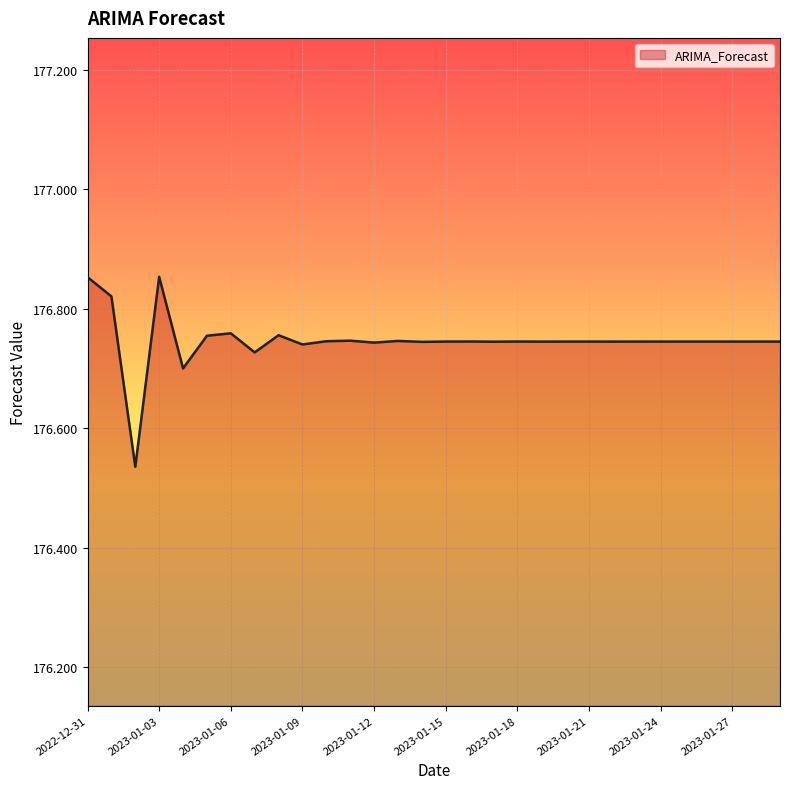

What is the difference between the maximum and minimum values?

0.3